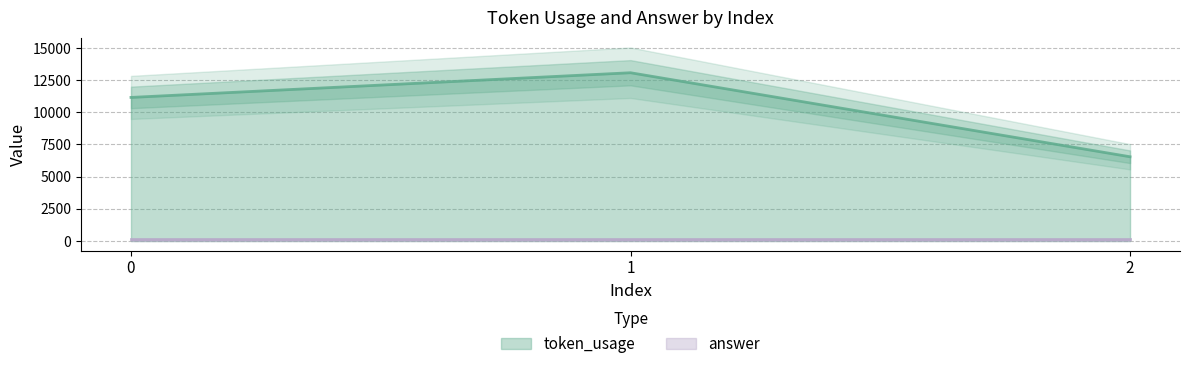

True or false: the data shows 11155 at 0.

True